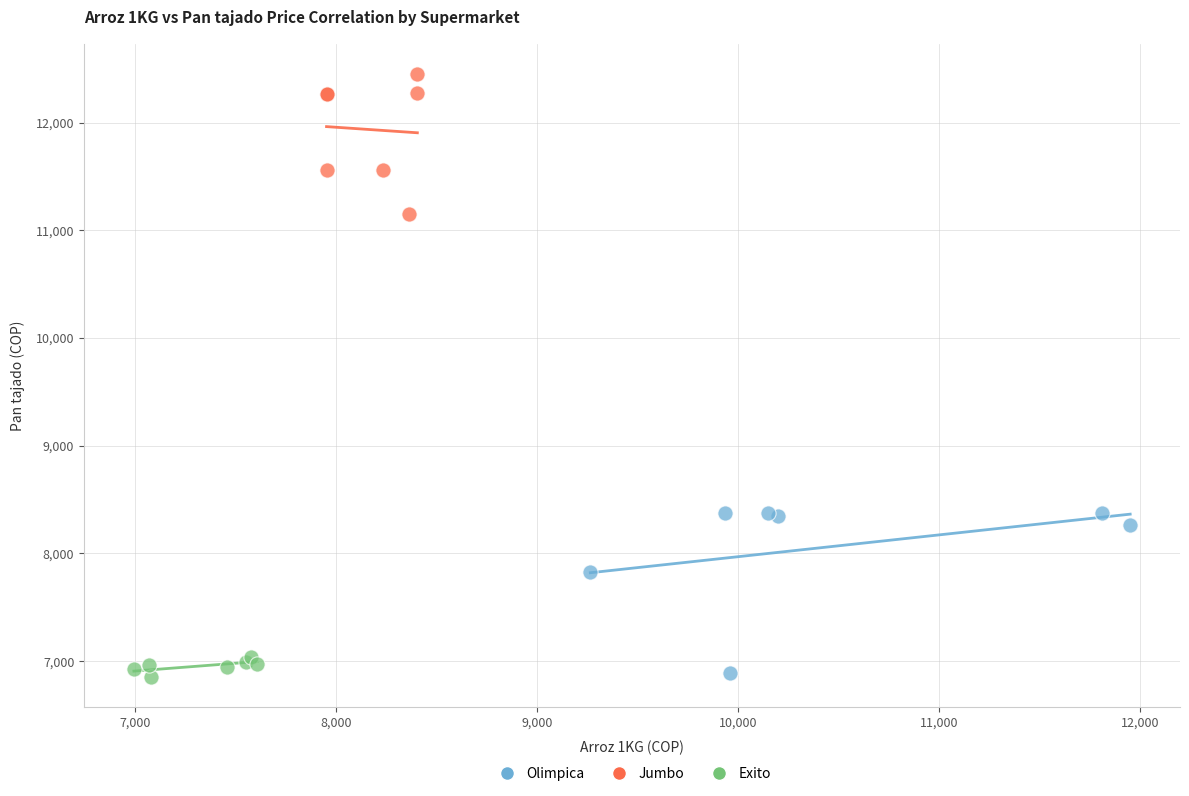

What are all the series names shown in the legend?

Olimpica, Jumbo, Exito